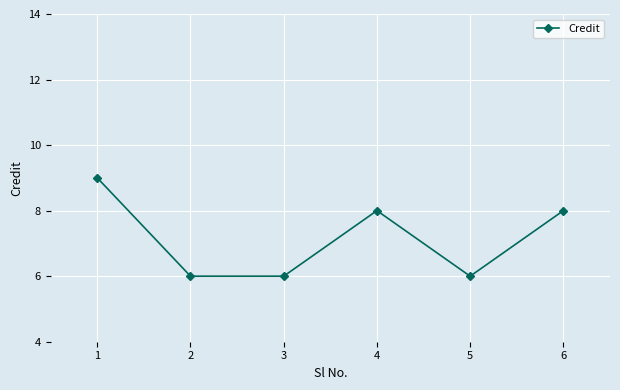

What is the minimum value shown in the chart?

6